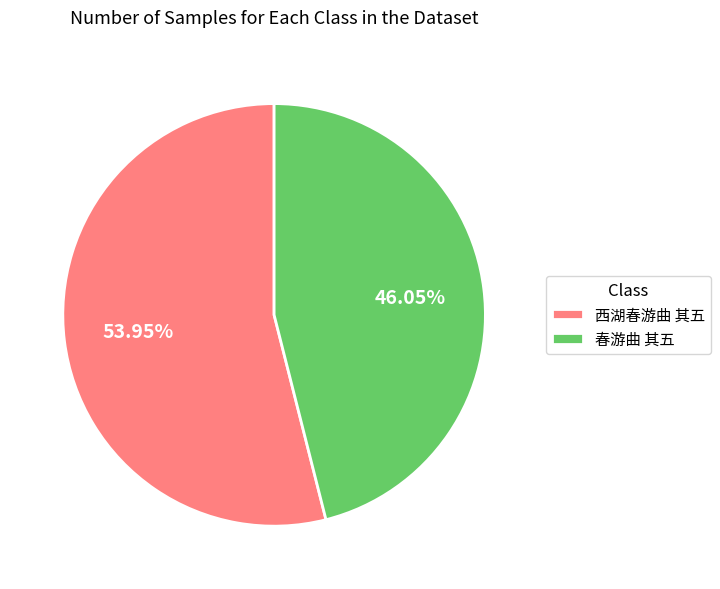

To the nearest percent, what percentage of the pie is 西湖春游曲 其五?

54%